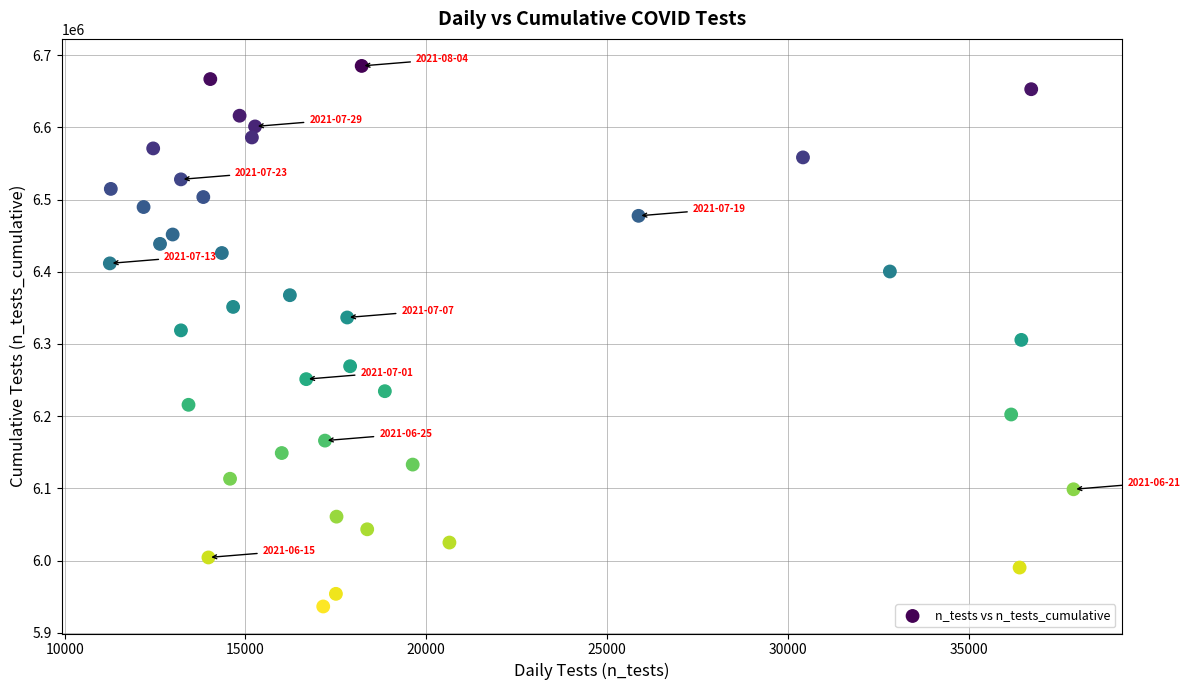

What is the range of X values (max minus min)?

26655